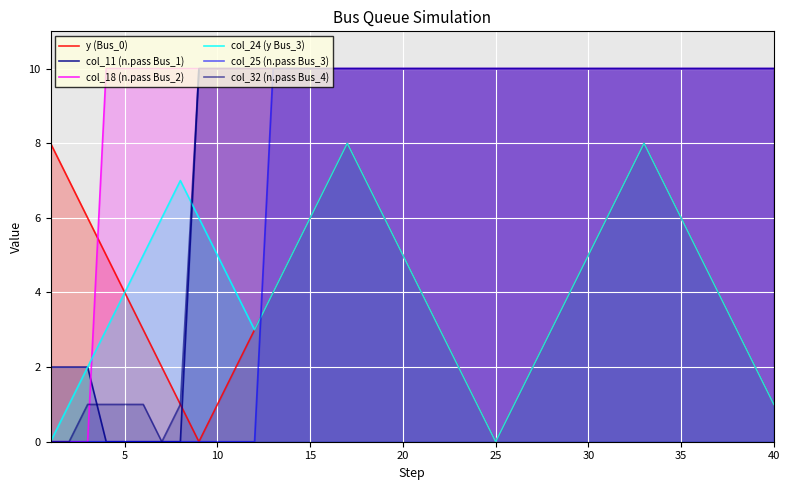

Is it true that col_18 (n.pass Bus_2) equals 10 at 20?

True